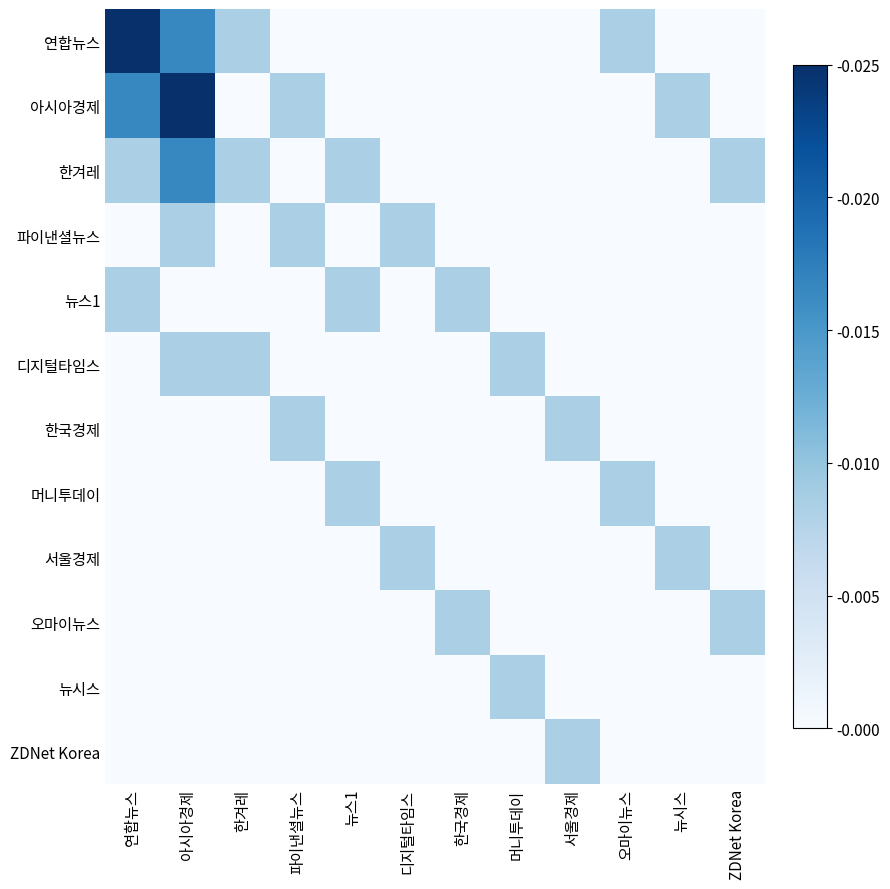

Which has a higher value, 한겨레 or 머니투데이?

한겨레